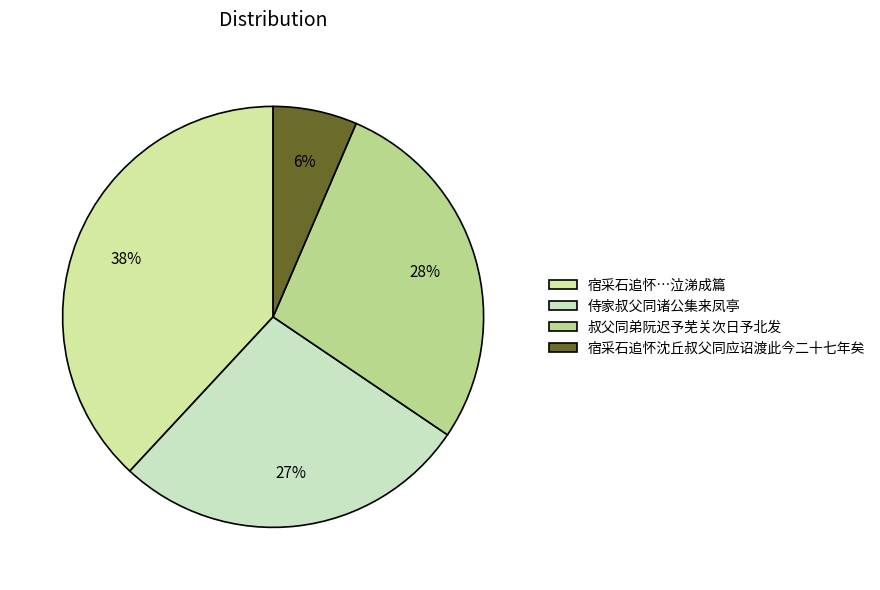

What is the smallest slice in the pie chart?

宿采石追怀沈丘叔父同应诏渡此今二十七年矣